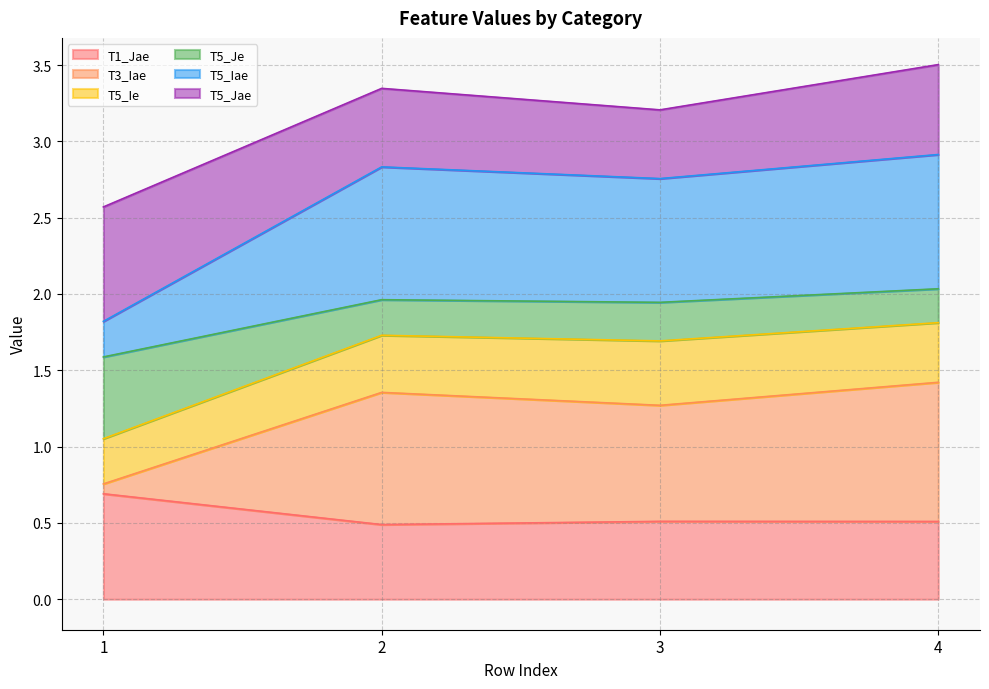

Does the chart have visible grid lines?

Yes